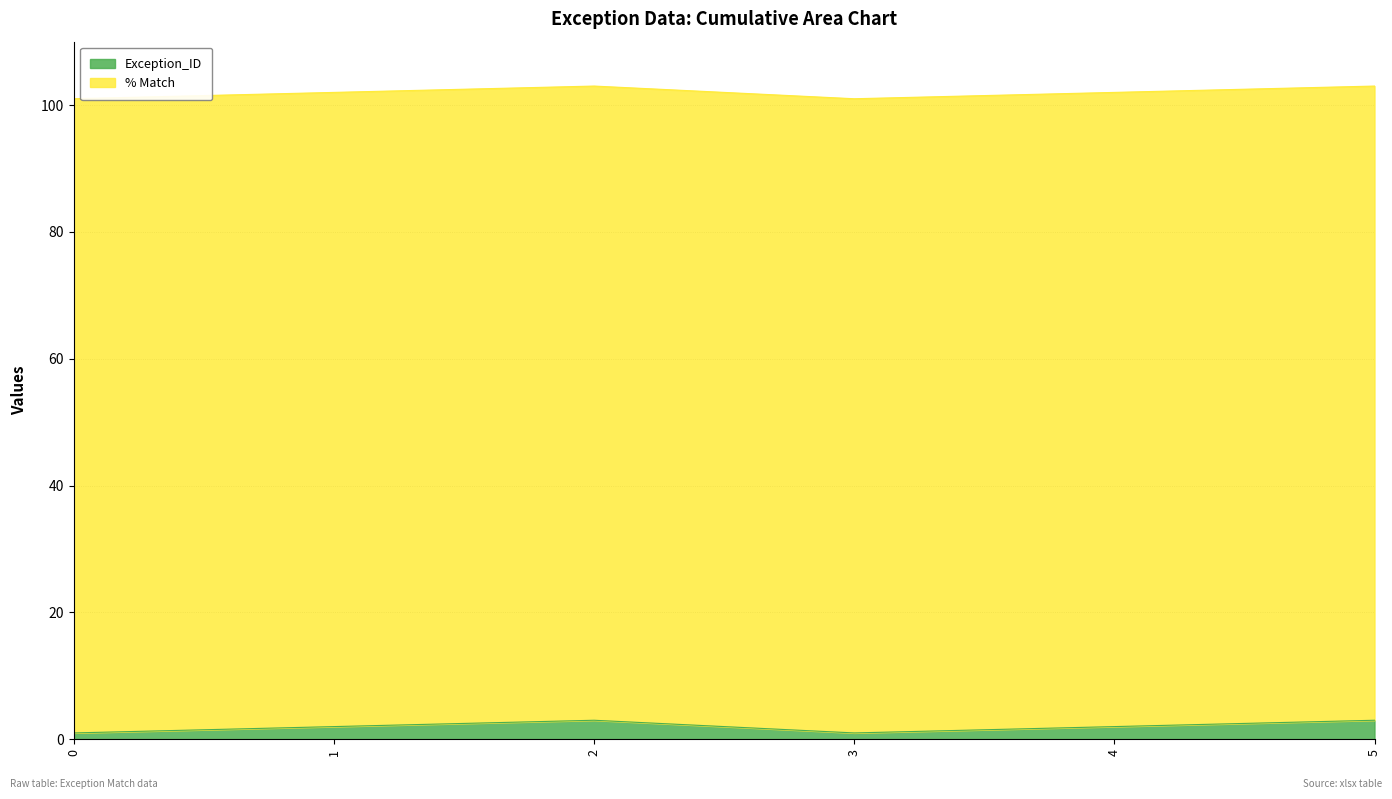

Count the values in the range 1 to 3.

6